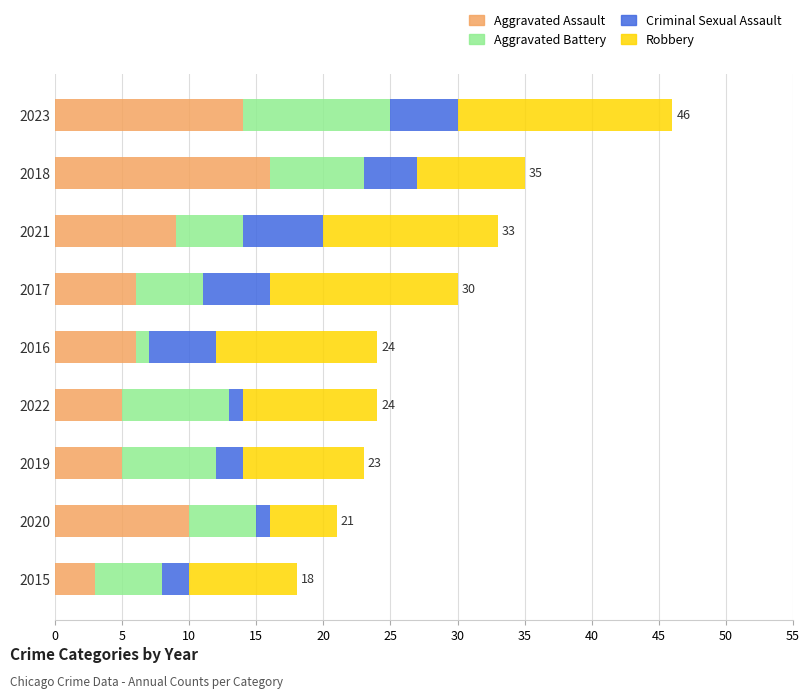

At which category is the sum across all series the highest?

2023